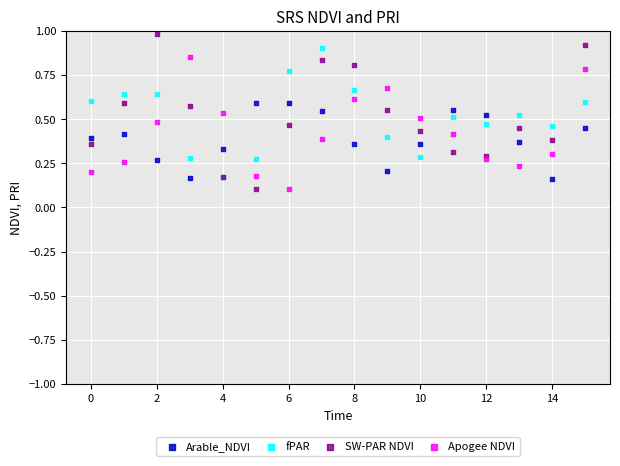

Which series has the largest Y range (max minus min)?

SW-PAR NDVI